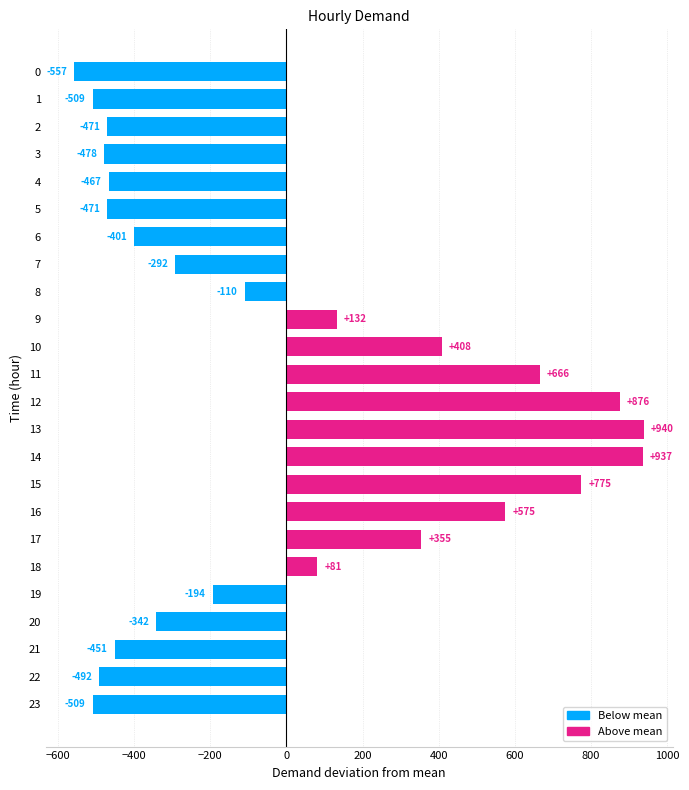

The chart shows a value of -270.8 at 2. True or false?

False